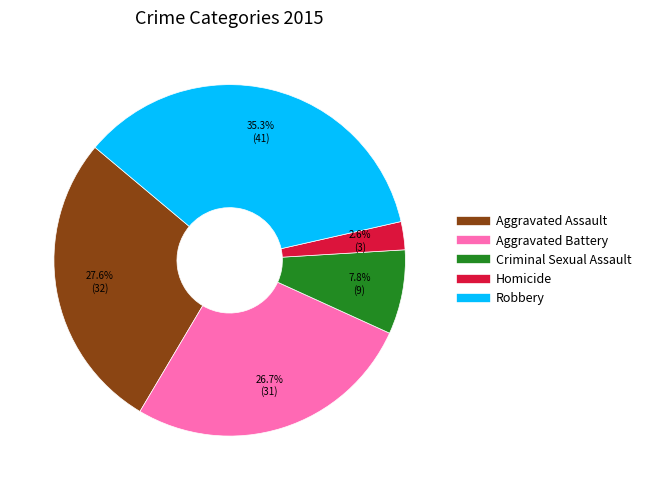

The Homicide slice represents 3% of the pie. True or false?

True